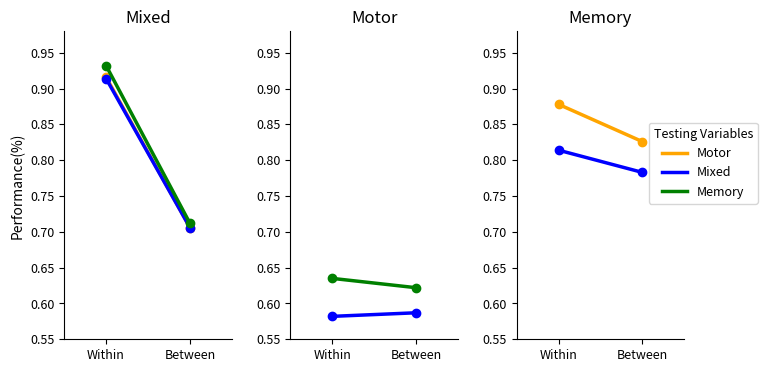

What is the label of the 1st point from the left?

Within